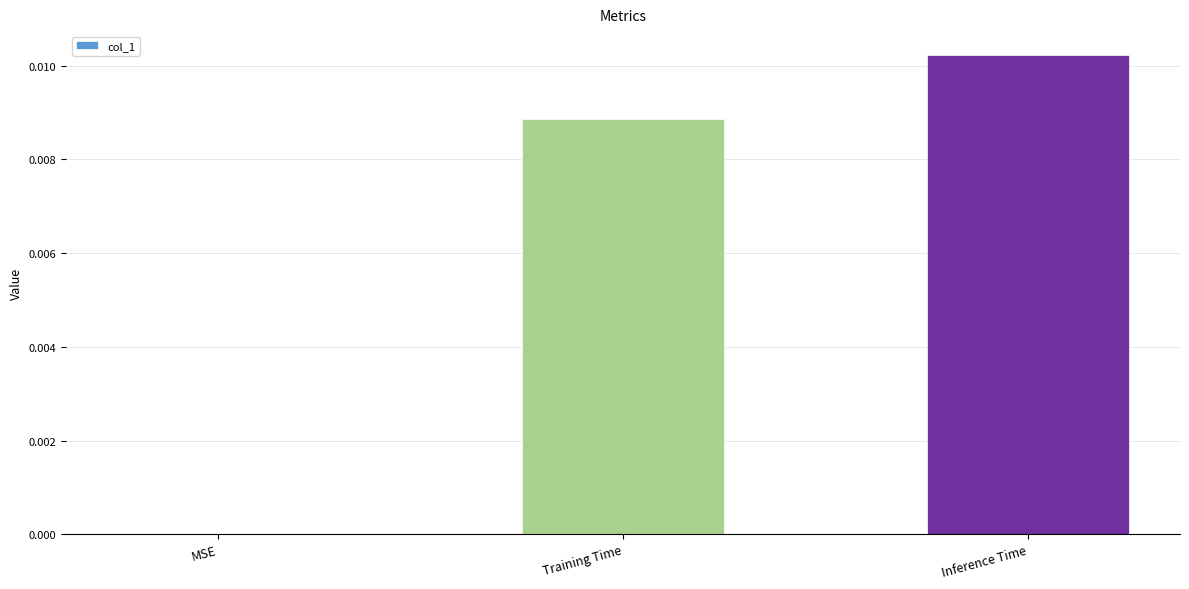

Is it true that the value at MSE is 0.0?

True